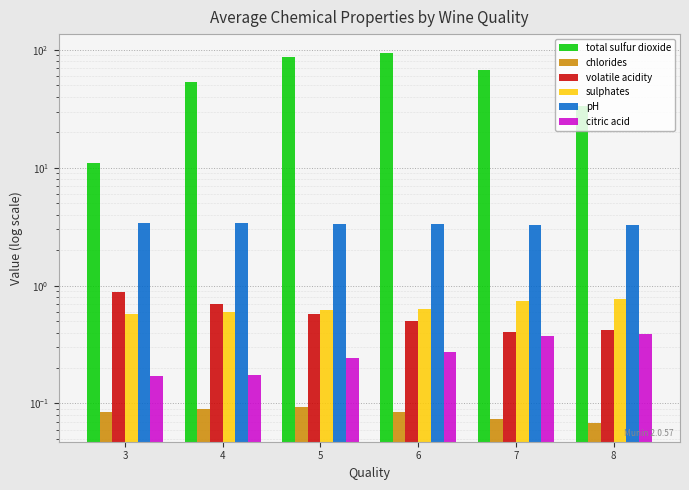

Which series has the largest total across all categories?

total sulfur dioxide